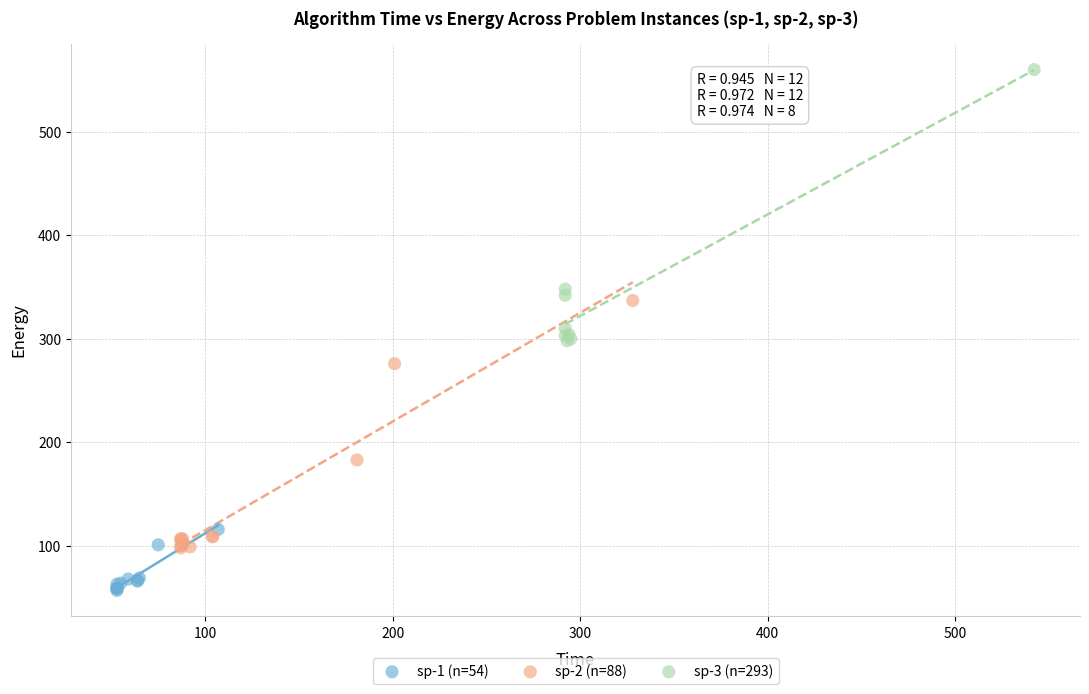

Which series reaches the maximum Y coordinate?

sp-3 (n=293)